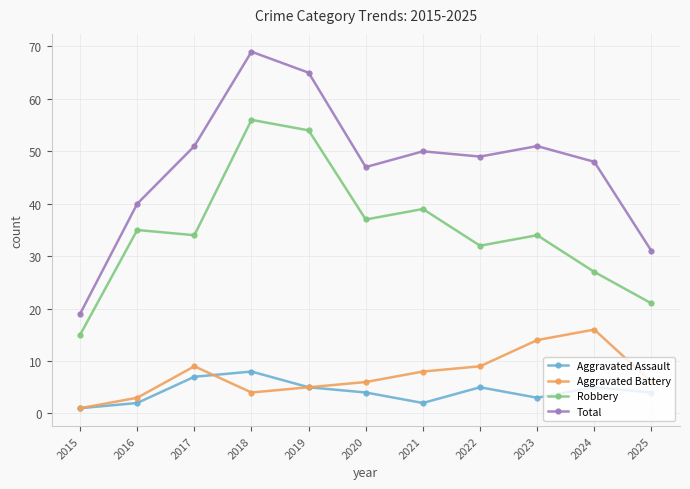

Is this an area chart (filled region under the line)?

No